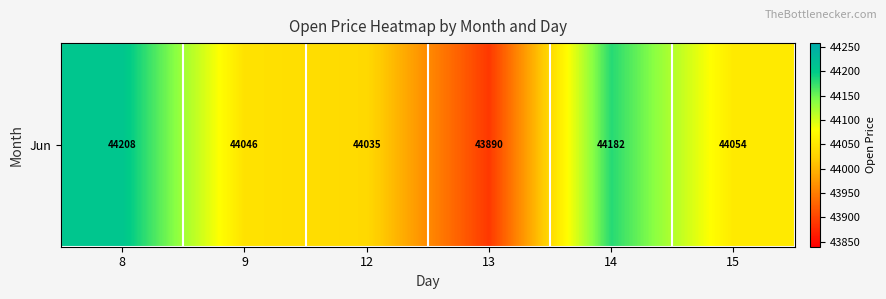

Reading left to right, list all the values displayed in this chart.

44208.3	44045.8	44035.2	43889.7	44181.6	44054.4